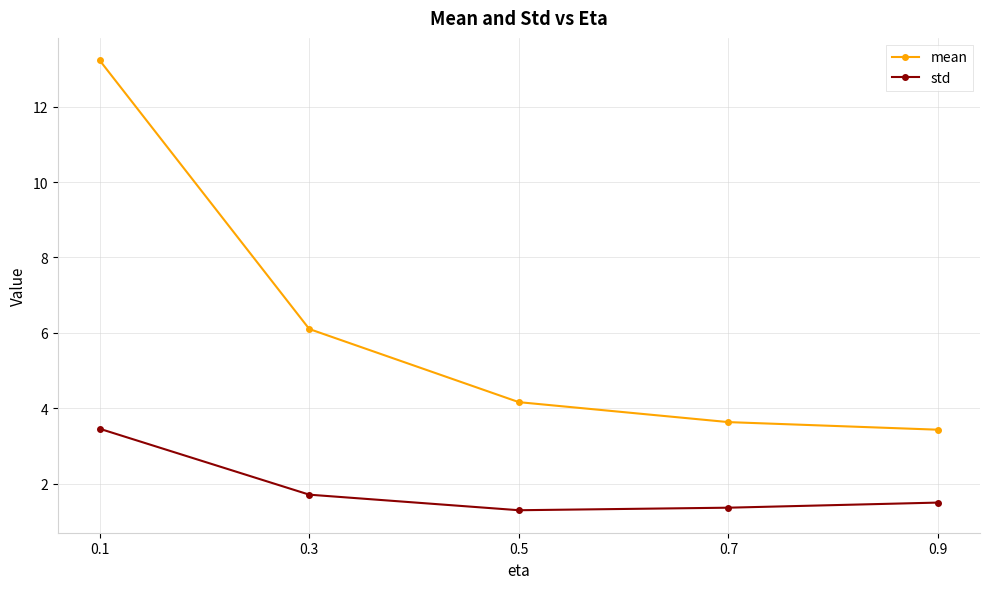

List the series in order of their peak value, lowest first.

std, mean